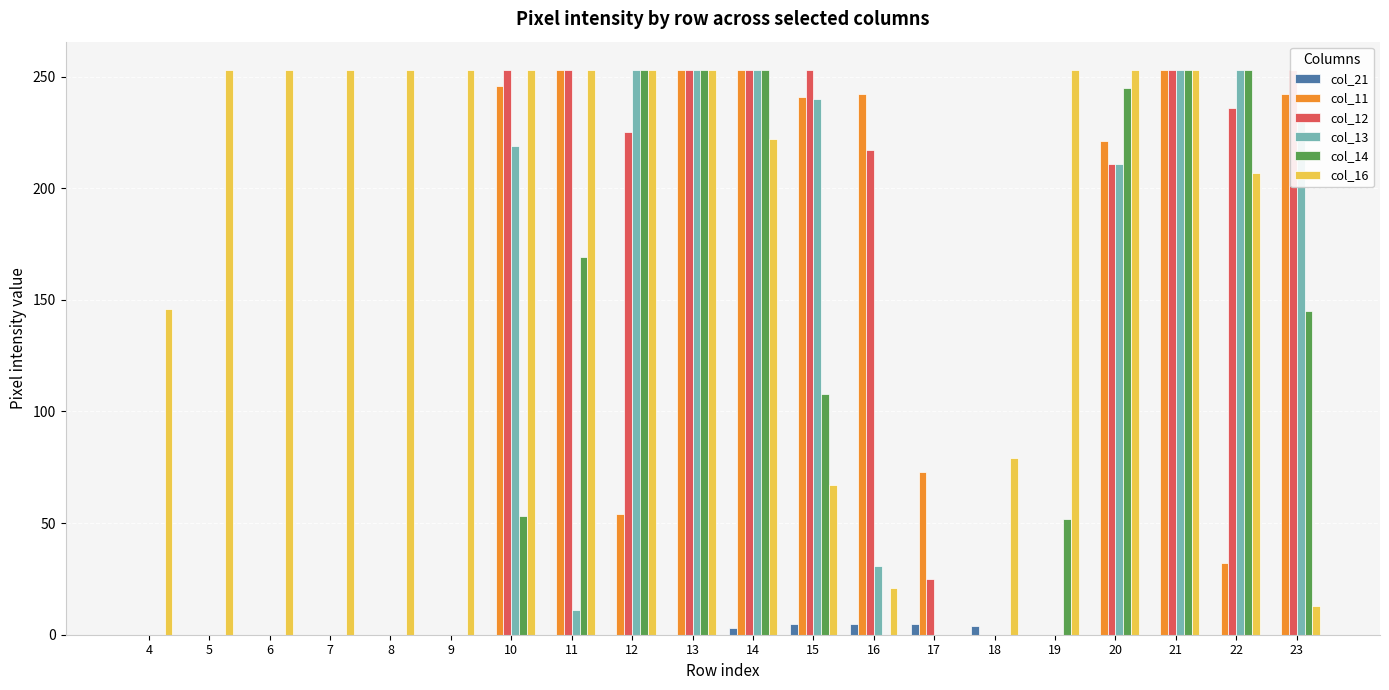

What is the difference between the col_21 values at 20 and 17?

5